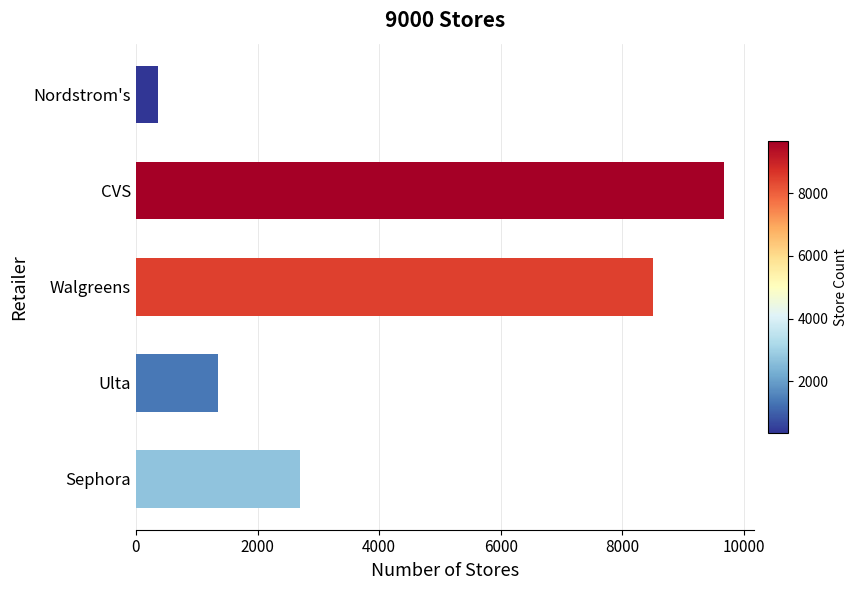

Reading bottom to top, transcribe all the data shown in this chart.

2700	1350	8500	9674	360